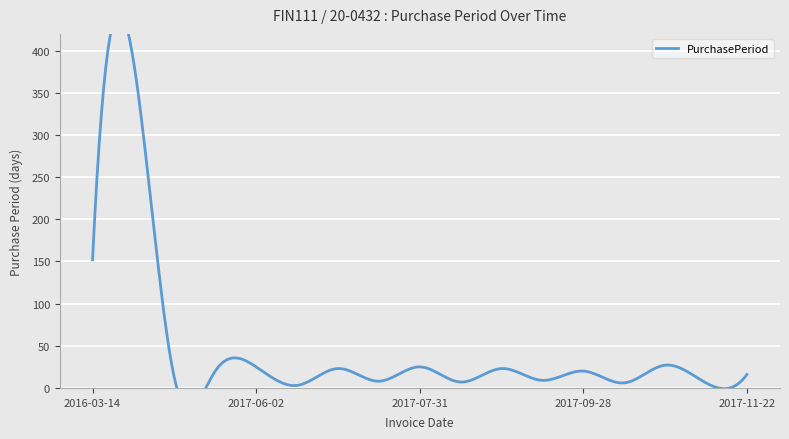

Which has a higher value, 2017-11-22 or 2017-06-05?

2017-11-22